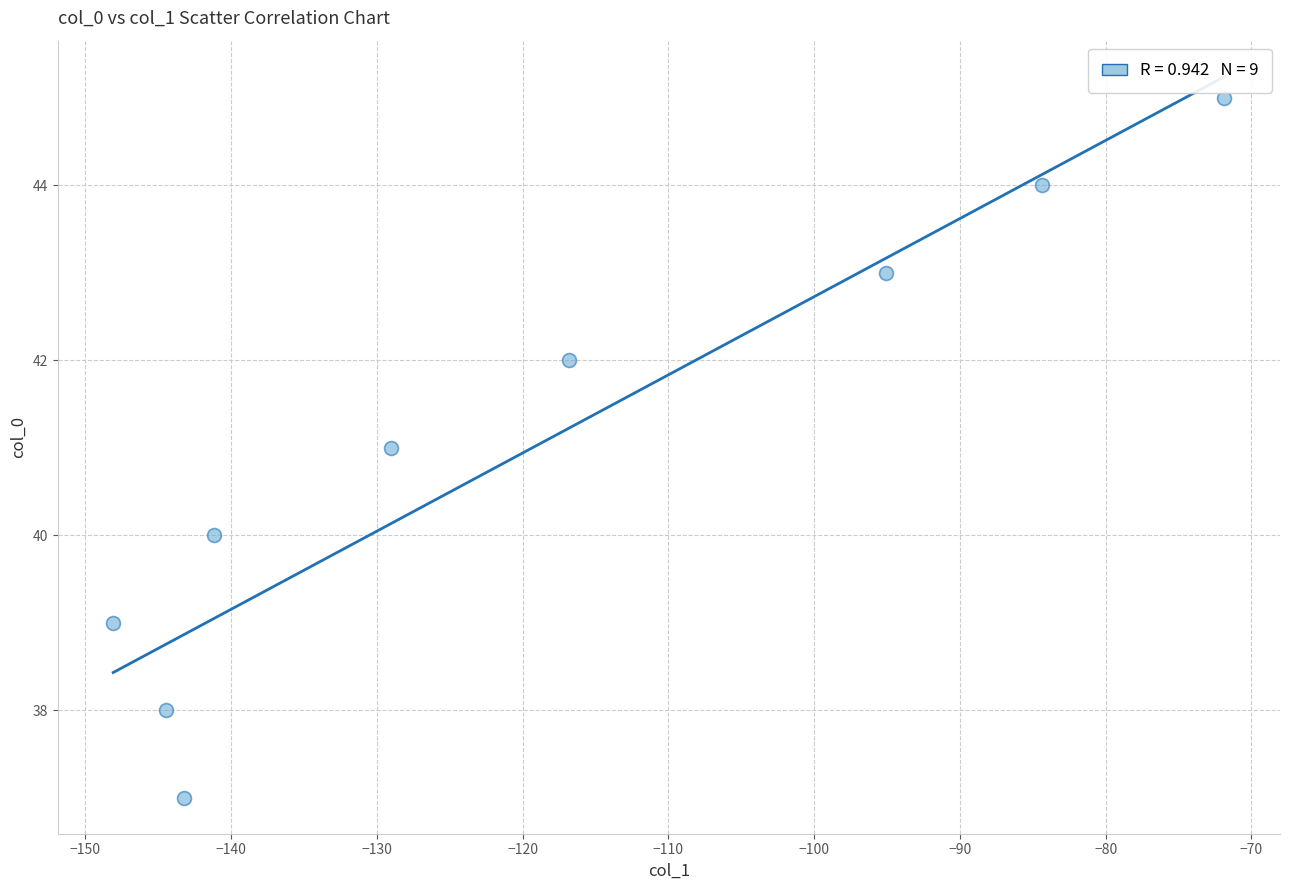

What is the average Y value?

41